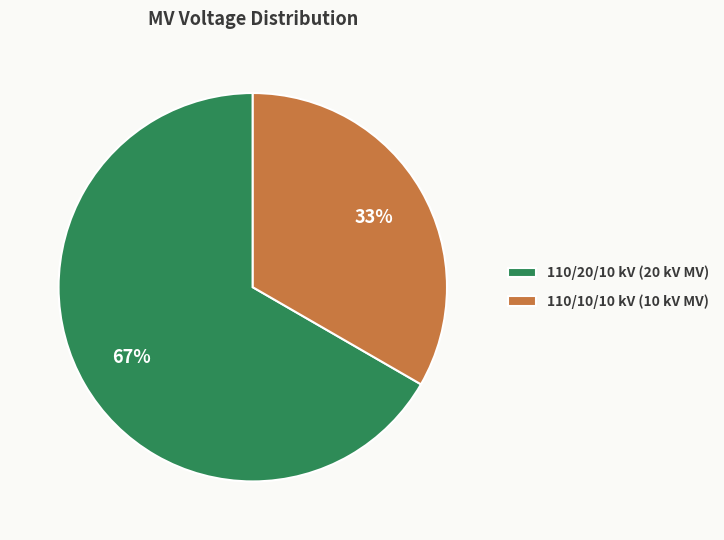

Which has a higher value, 110/10/10 kV (10 kV MV) or 110/20/10 kV (20 kV MV)?

110/20/10 kV (20 kV MV)